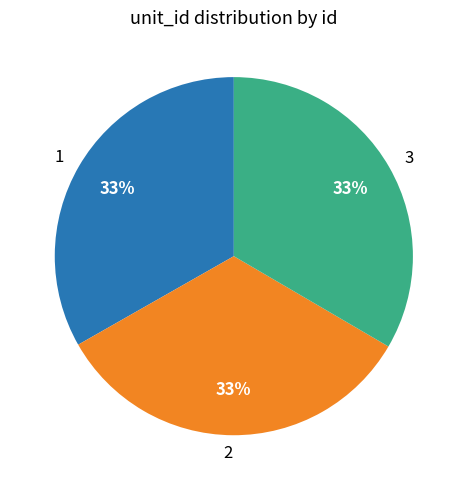

How many slices are in this pie chart?

3